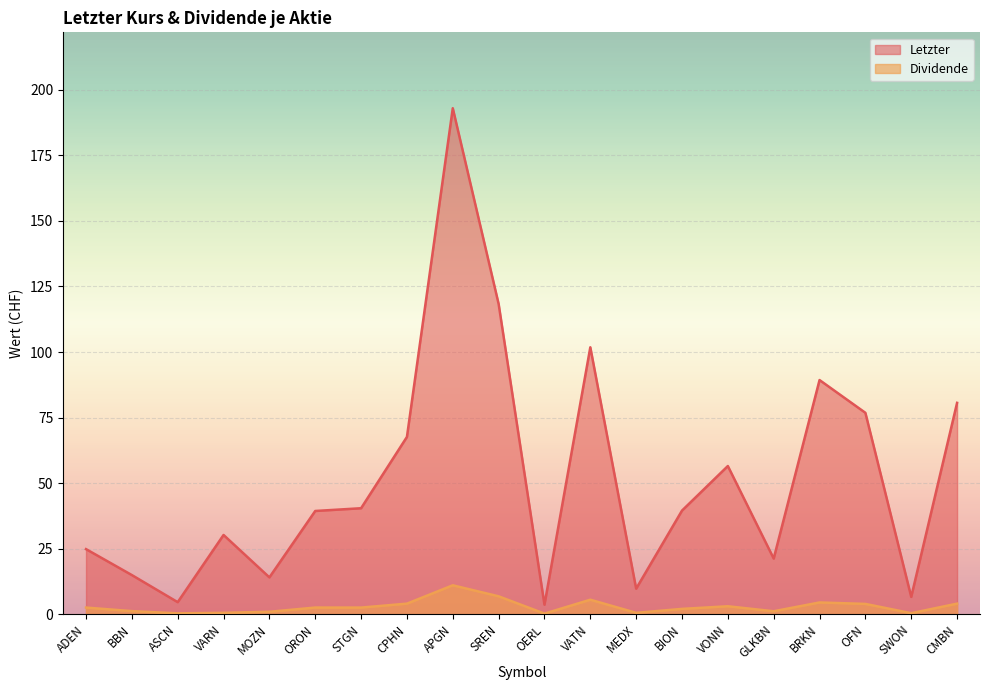

At CMBN, list the series in order from smallest to largest.

Dividende, Letzter